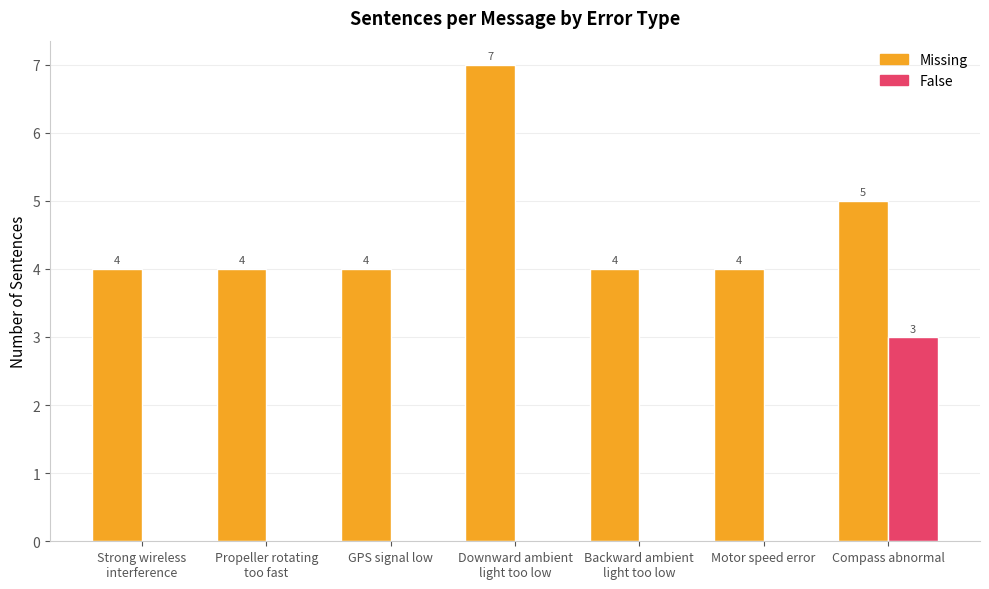

What is the approximate value of Missing at GPS signal low?

4